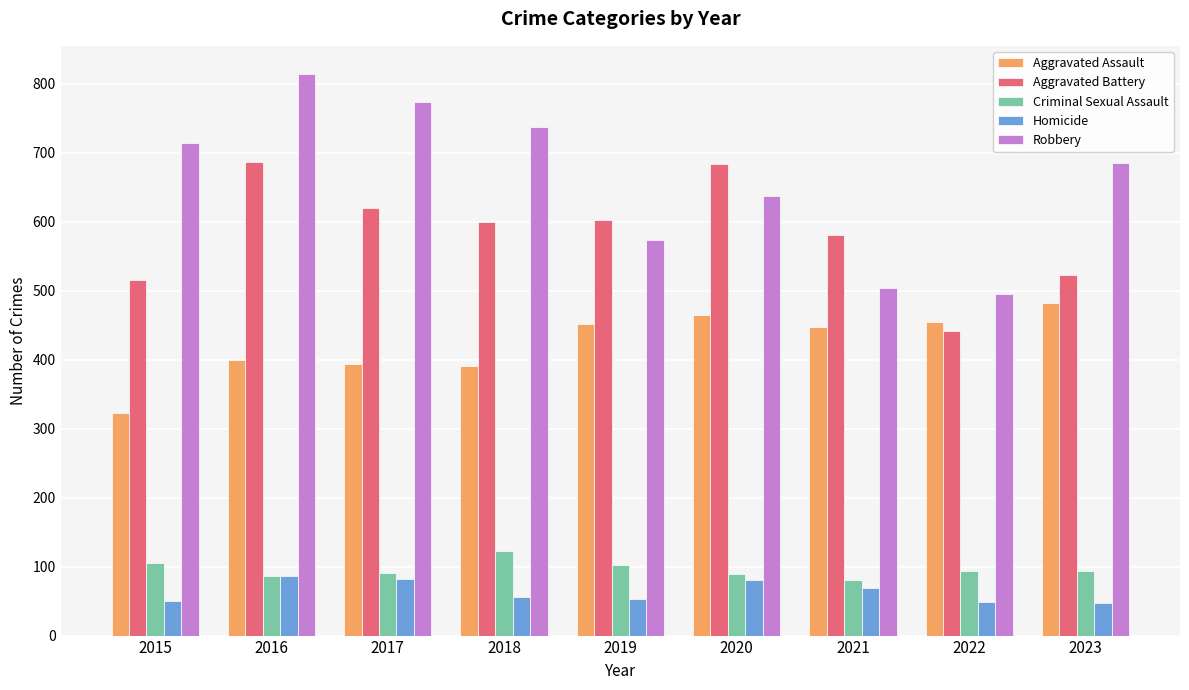

What is the maximum value shown in the chart?

814